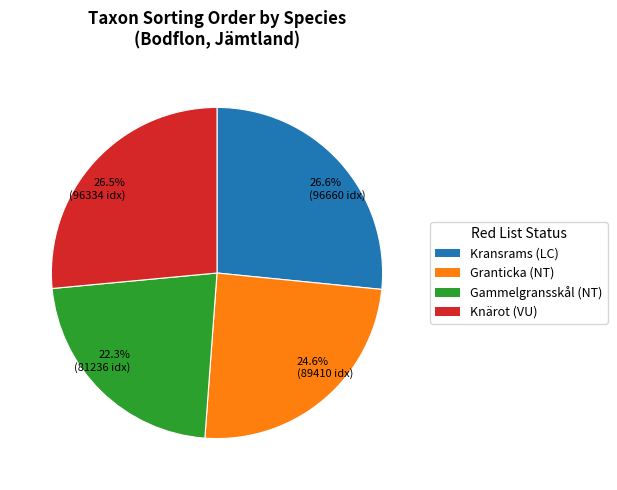

What is the total percentage of 26.6% (96660 idx) and 26.5% (96334 idx)?

53.1%